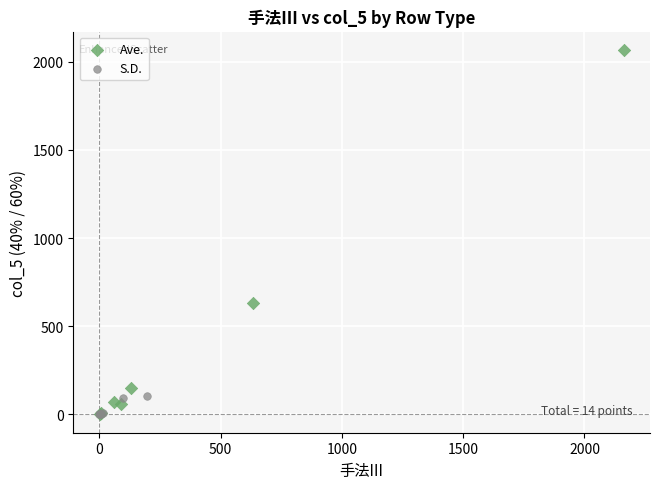

Which series has the widest spread of Y values?

Ave.